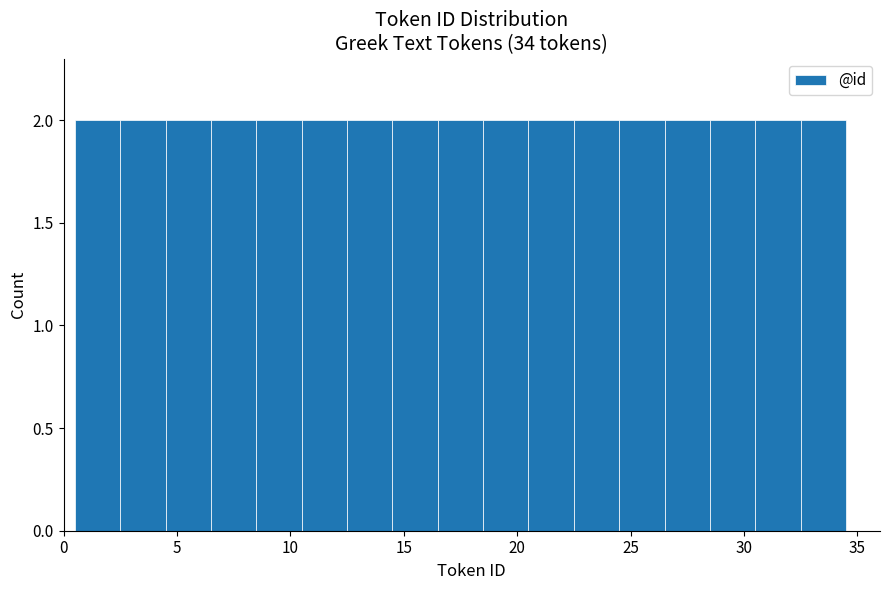

Reading left to right, list every bar in this chart as the range it spans on the x-axis followed by its height. The values are not printed on the chart, so give them approximately, as read against the axis.

0.5 to 2.5: 2
2.5 to 4.5: 2
4.5 to 6.5: 2
6.5 to 8.5: 2
8.5 to 10.5: 2
10.5 to 12.5: 2
12.5 to 14.5: 2
14.5 to 16.5: 2
16.5 to 18.5: 2
18.5 to 20.5: 2
20.5 to 22.5: 2
22.5 to 24.5: 2
24.5 to 26.5: 2
26.5 to 28.5: 2
28.5 to 30.5: 2
30.5 to 32.5: 2
32.5 to 34.5: 2